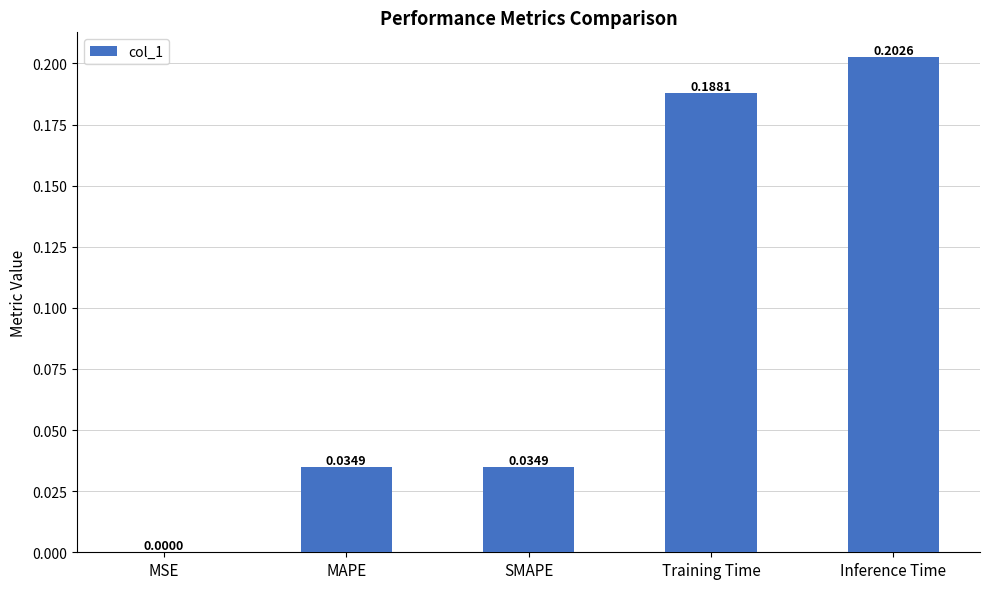

What is the sum of all values?

0.5